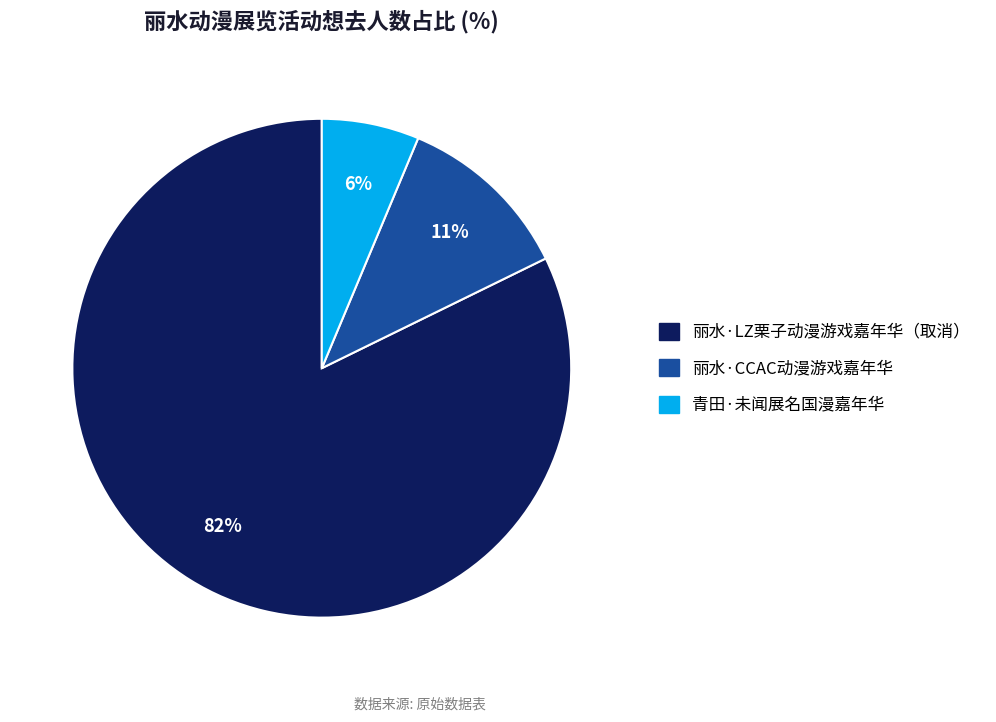

Rank the categories by value from lowest to highest.

青田·未闻展名国漫嘉年华, 丽水·CCAC动漫游戏嘉年华, 丽水·LZ栗子动漫游戏嘉年华（取消）